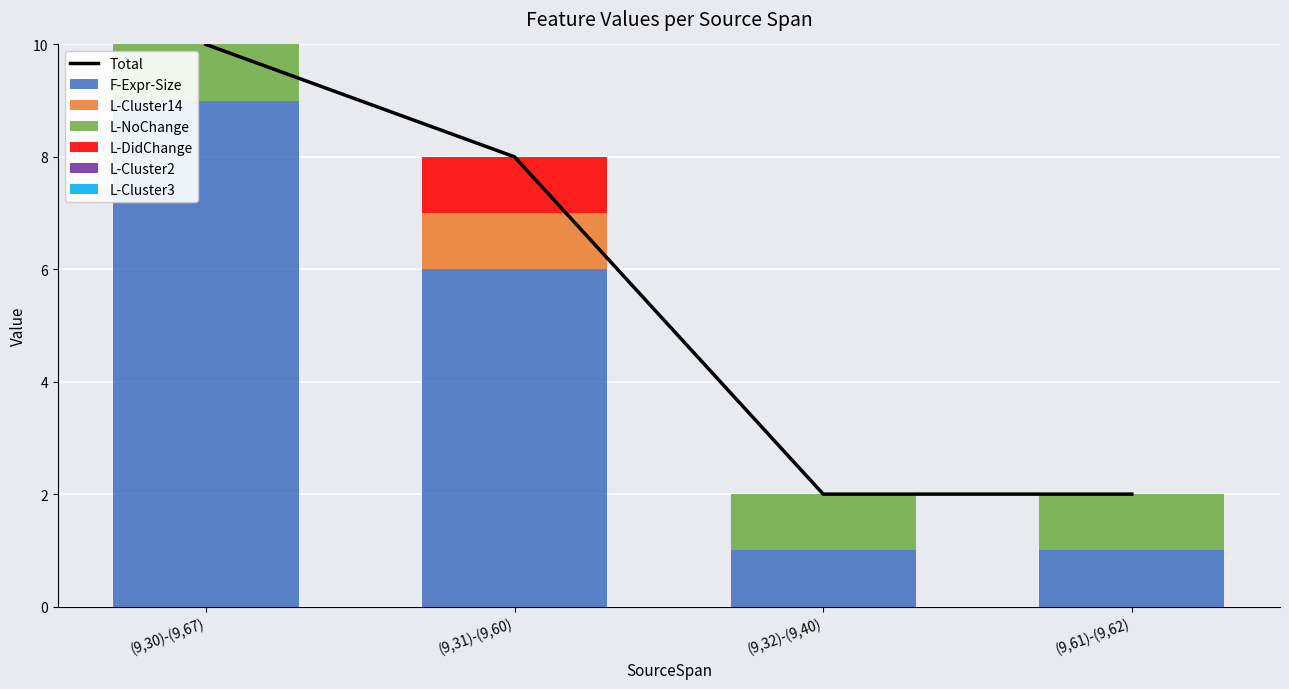

Is it true that F-Expr-Size equals 3 at (9,31)-(9,60)?

False